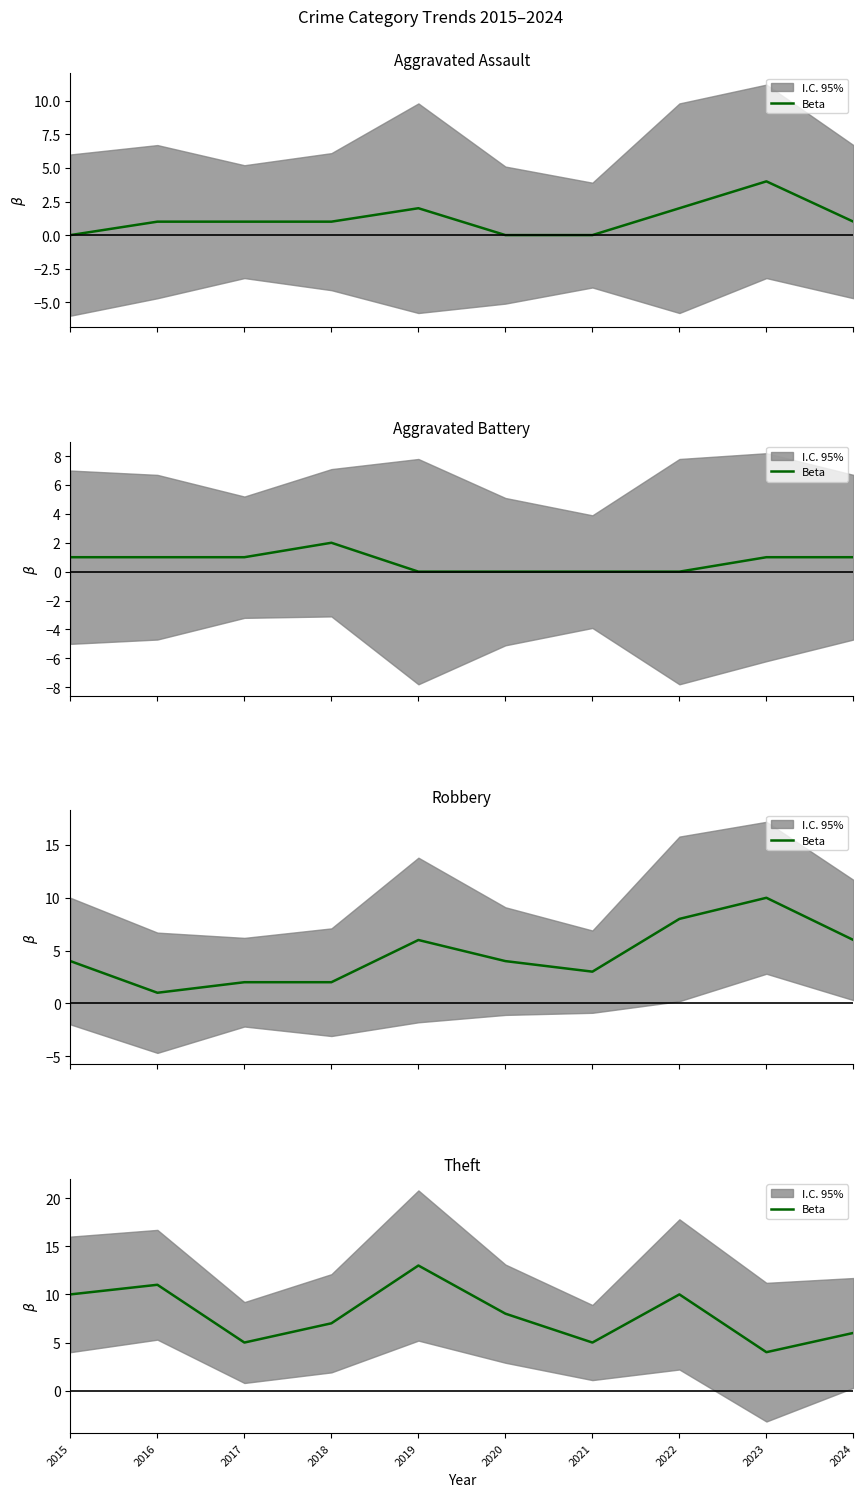

What is the value of the 1st point from the left?

10